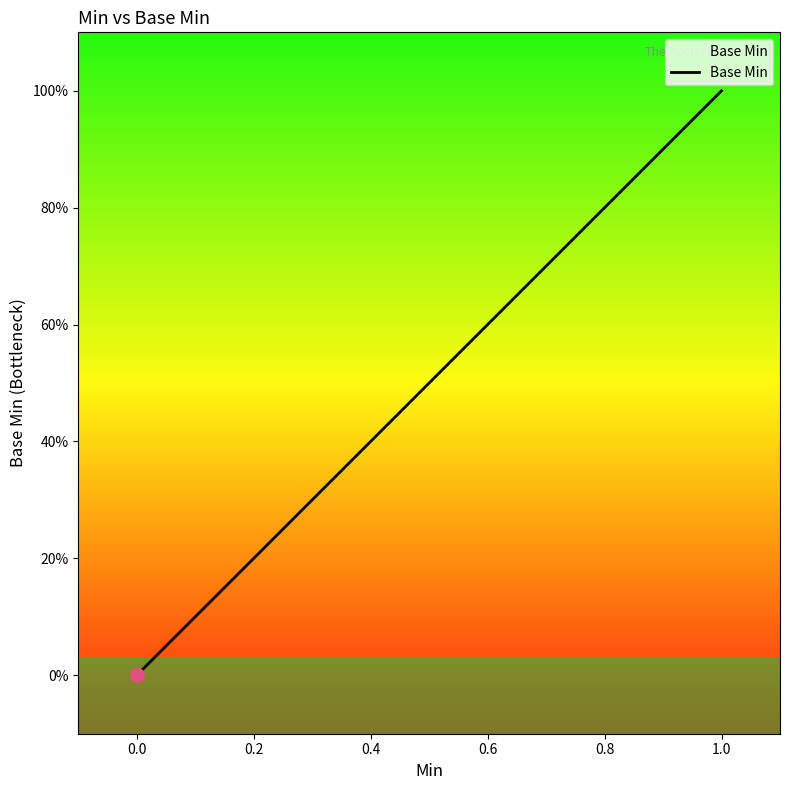

Does the chart display data point markers on the line(s)?

No